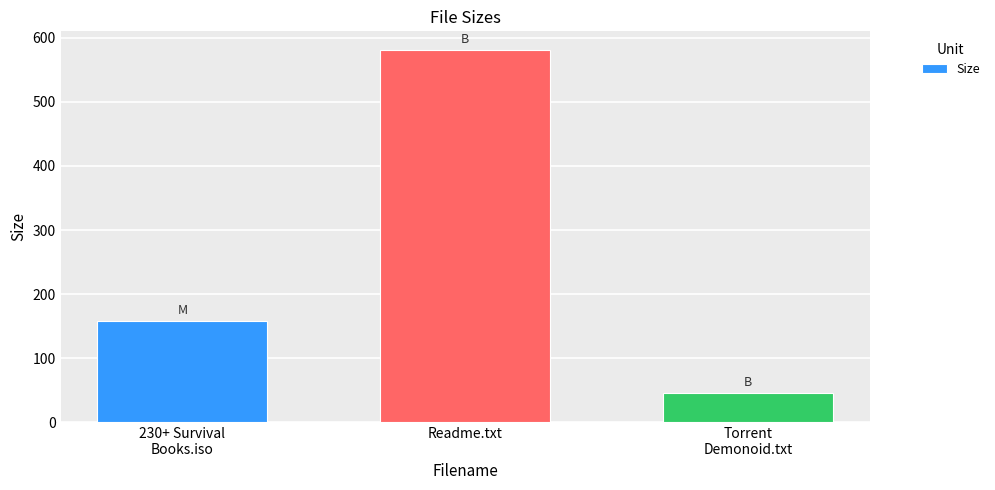

What is the change in value from 230+ Survival
Books.iso to Torrent
Demonoid.txt?

-112.6